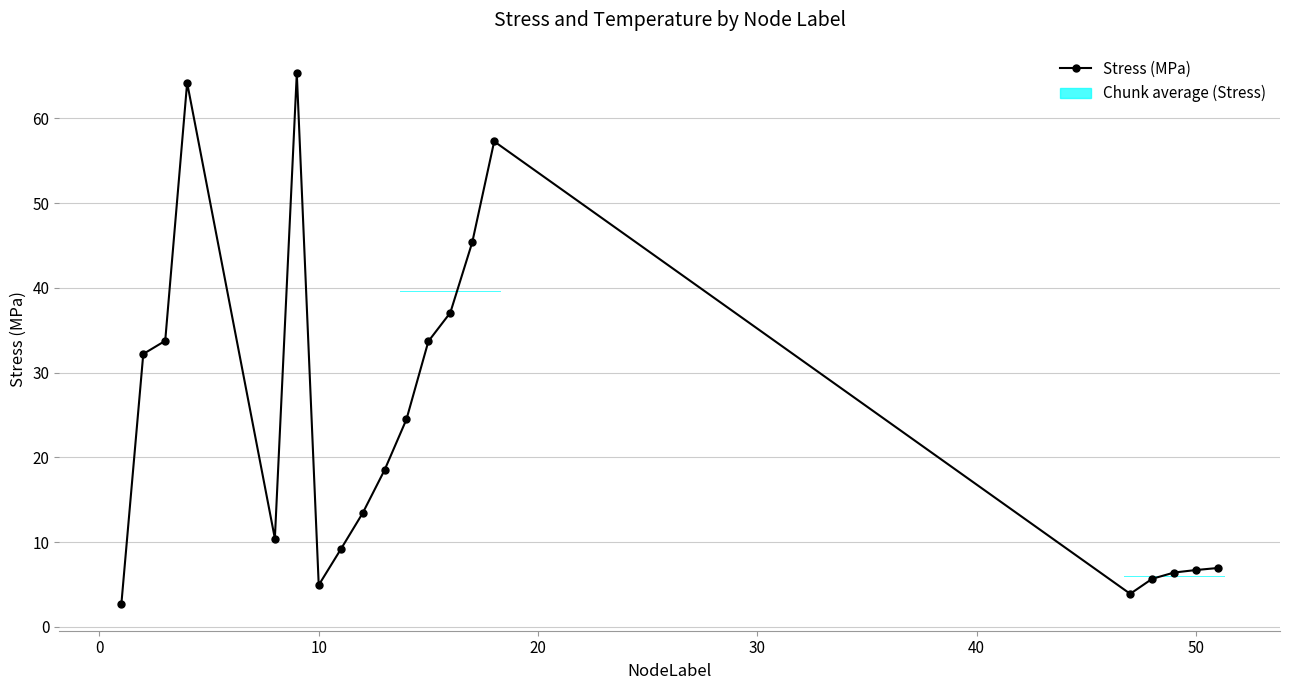

What is the smallest value displayed?

2.7